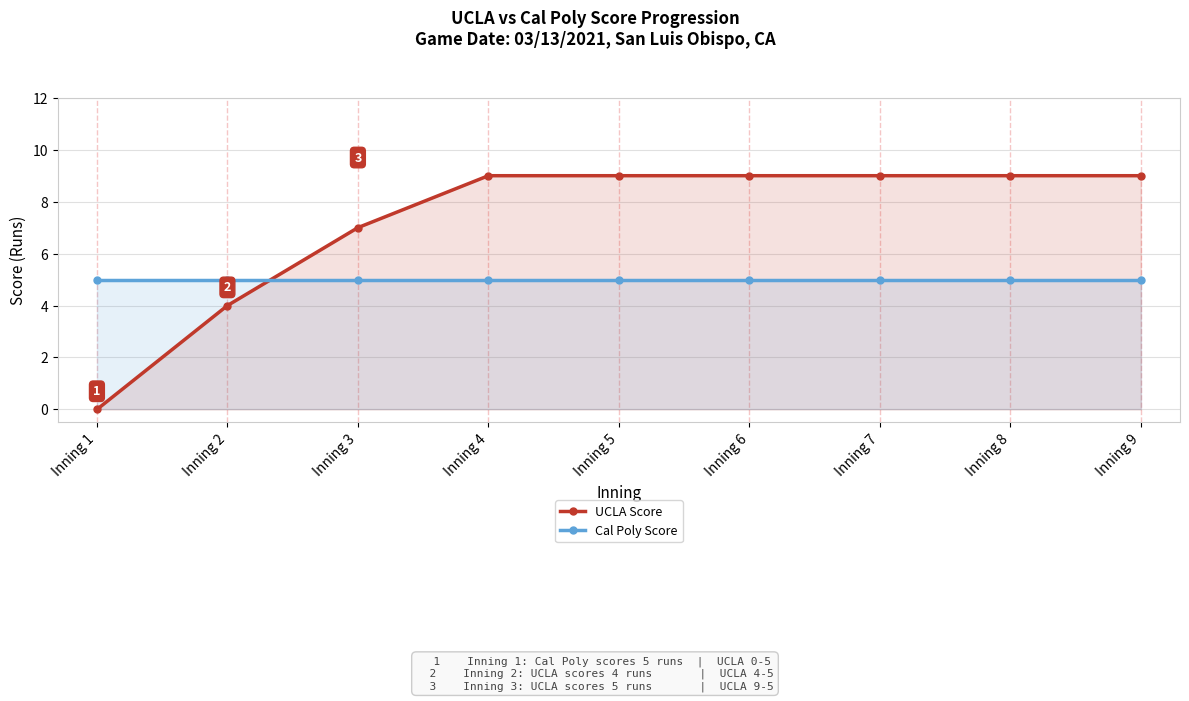

Which series has the widest spread of values?

UCLA Score